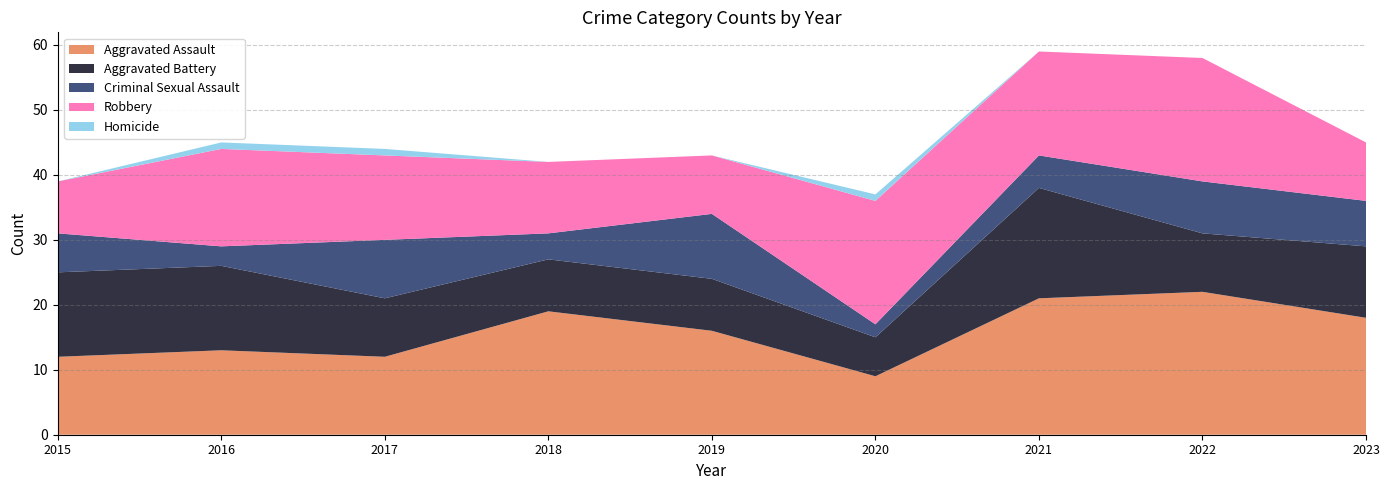

Reading right to left, extract all data points from this chart.

Aggravated Assault: 18	22	21	9	16	19	12	13	12
Aggravated Battery: 11	9	17	6	8	8	9	13	13
Criminal Sexual Assault: 7	8	5	2	10	4	9	3	6
Robbery: 9	19	16	19	9	11	13	15	8
Homicide: 0	0	0	1	0	0	1	1	0